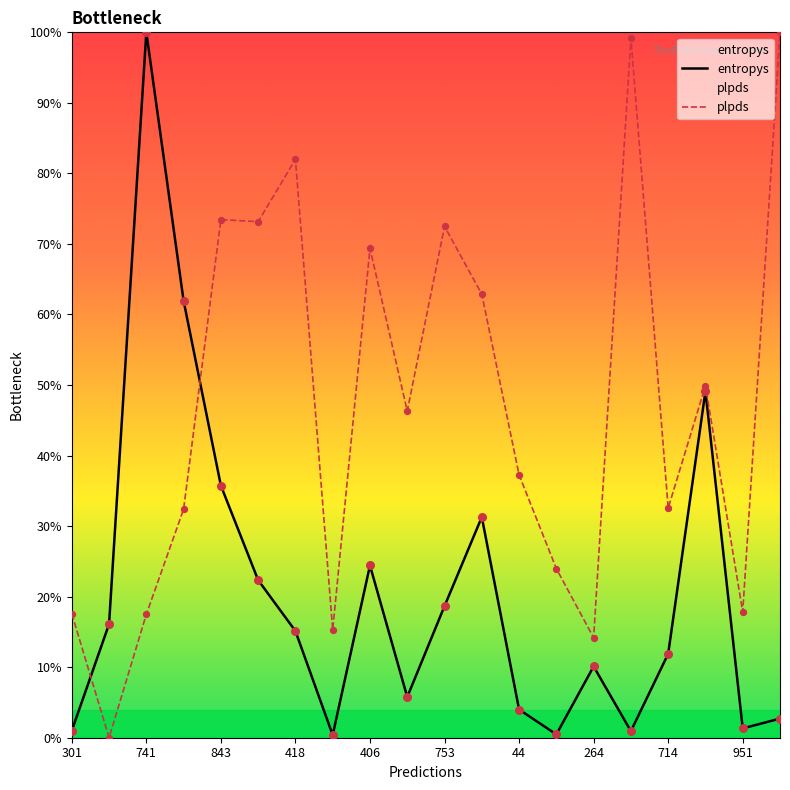

What is the total value across all series at 264?

0.2